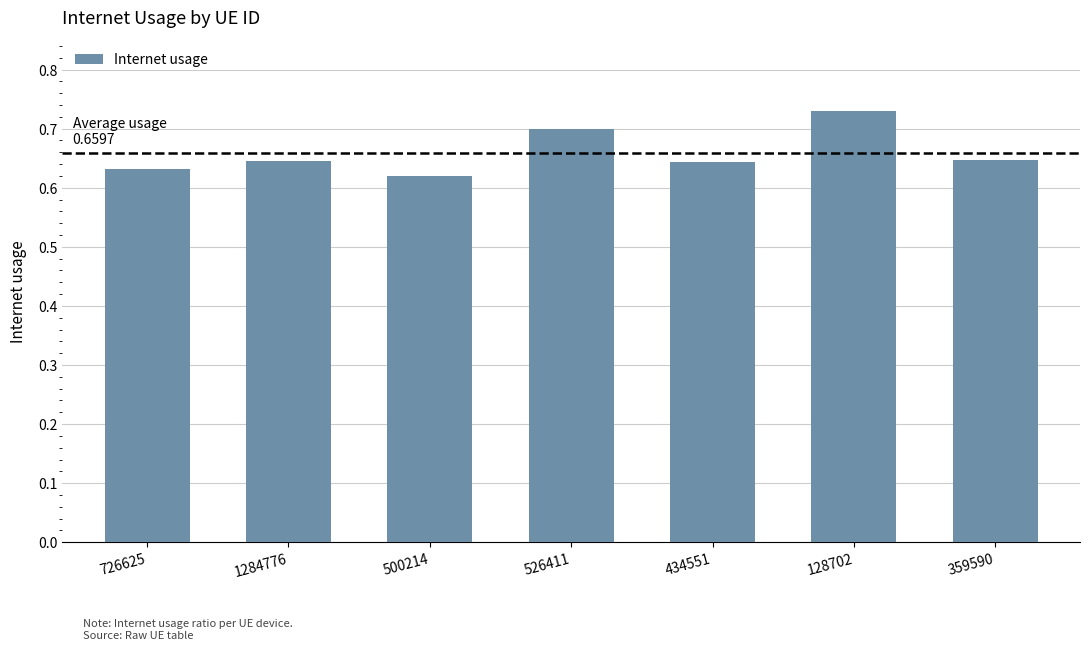

The value at 128702 is 0.7. True or false?

True